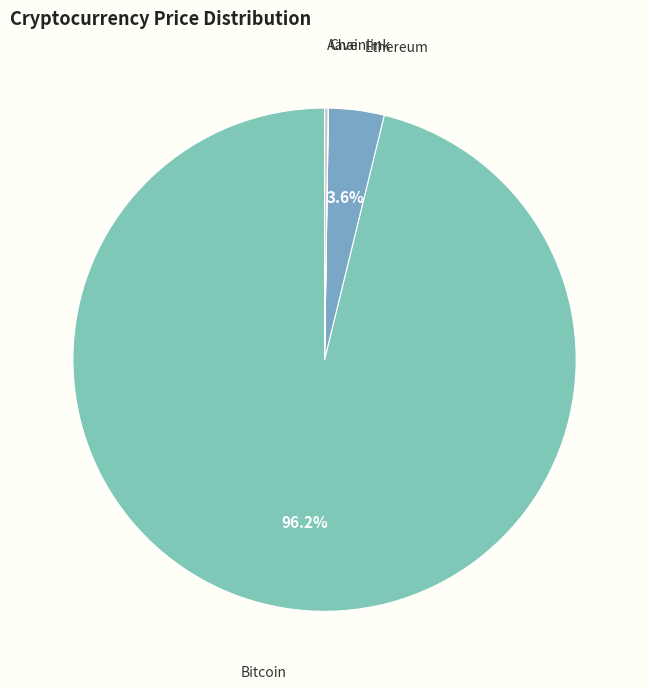

Is there a majority slice in this chart?

Yes